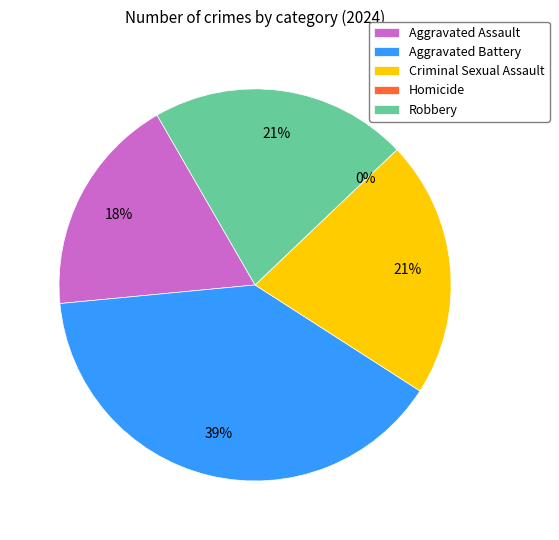

Is there any slice that represents more than half of the pie?

No